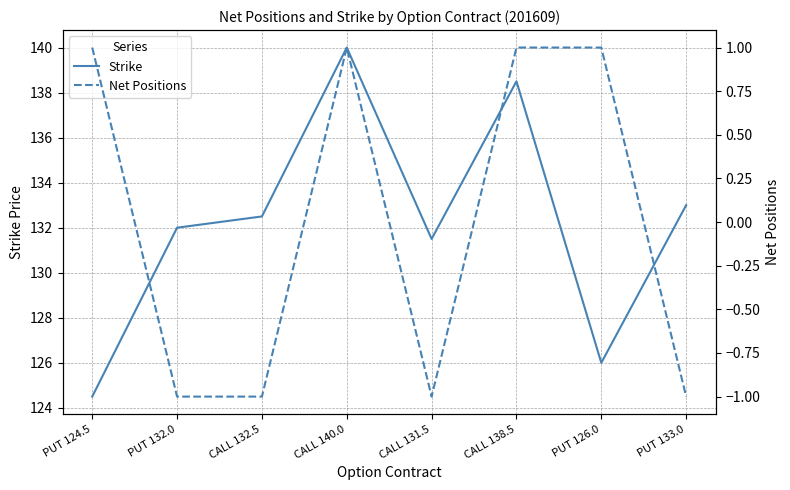

Where is the first local maximum for Strike?

CALL 140.0